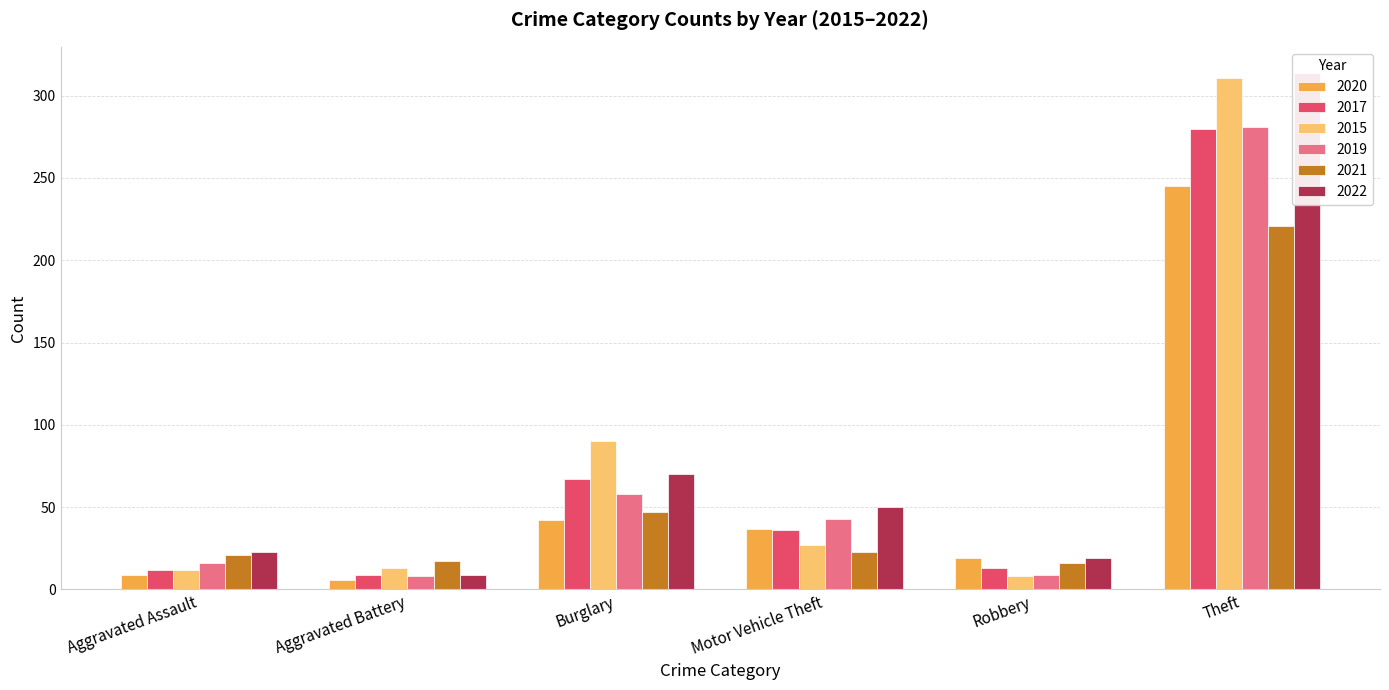

The value of 2019 at Aggravated Assault is 11. True or false?

False